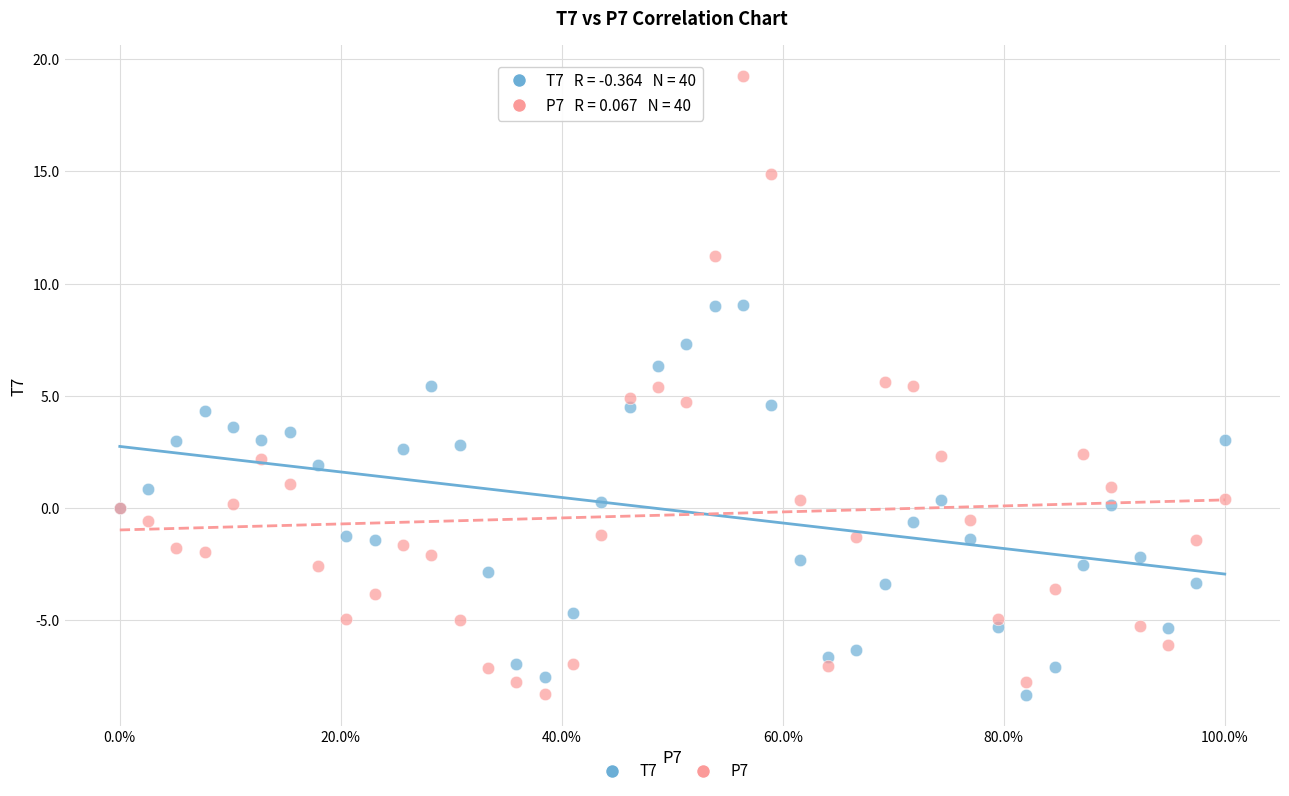

Which series has the widest spread of Y values?

P7